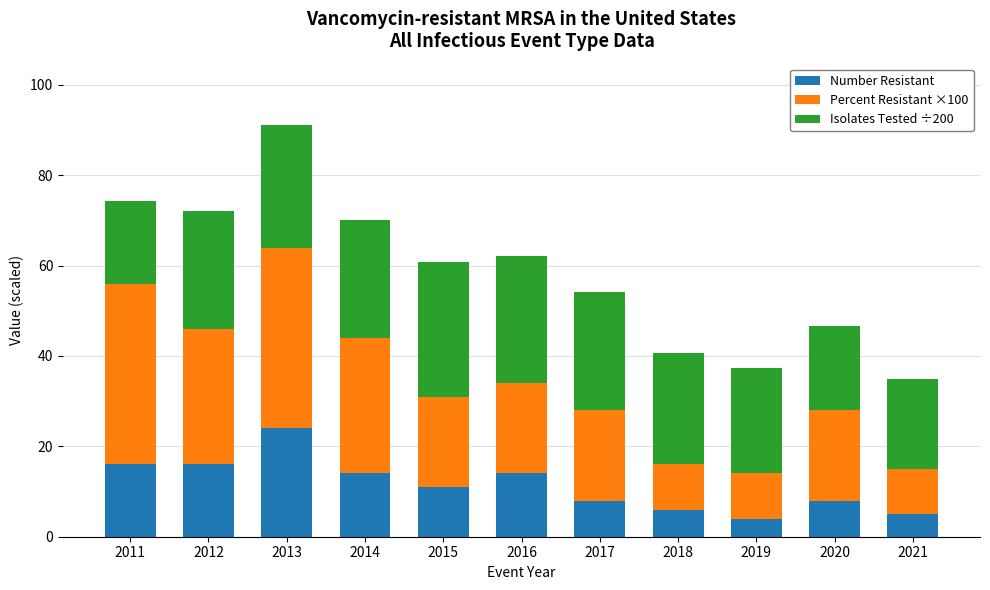

What is the sum of all Number Resistant values?

126.0